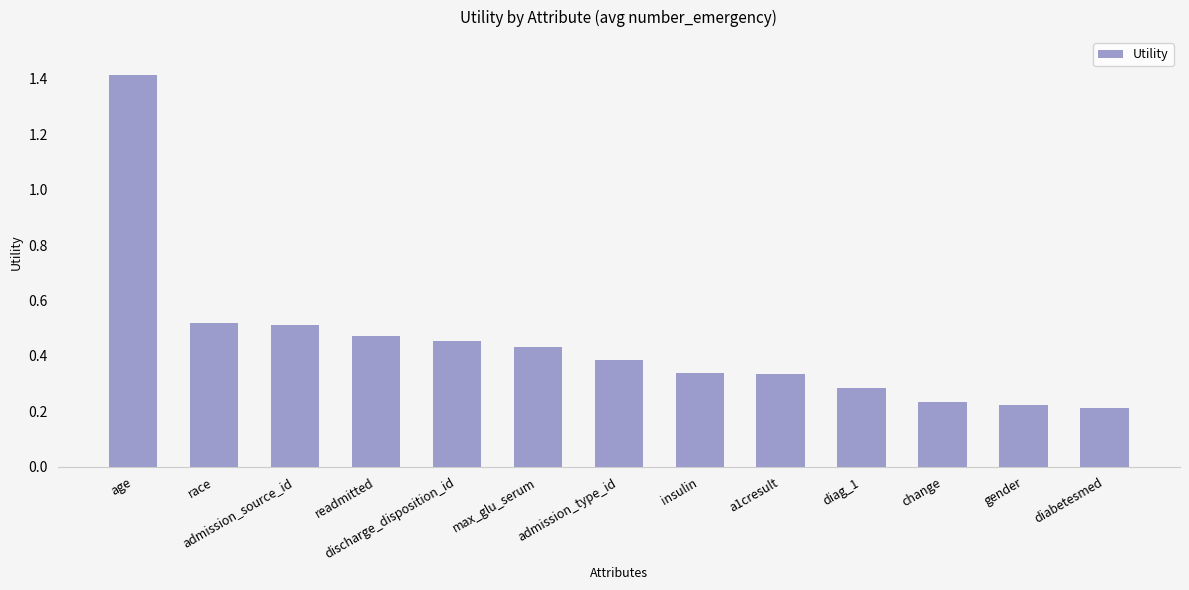

What is the change in value from age to admission_type_id?

-1.0